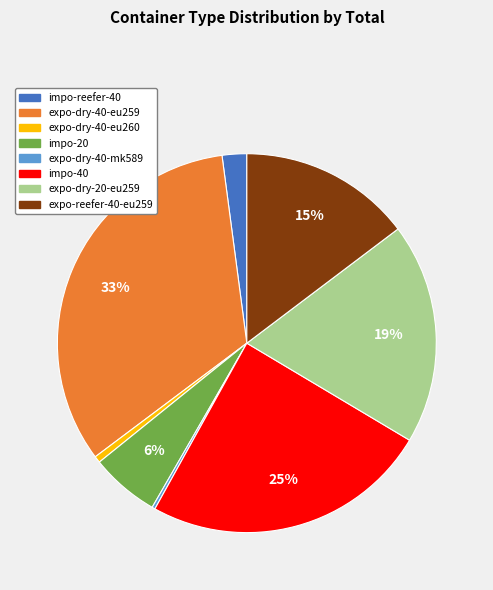

Is the sum of expo-dry-40-eu259 and impo-reefer-40 greater than half?

No